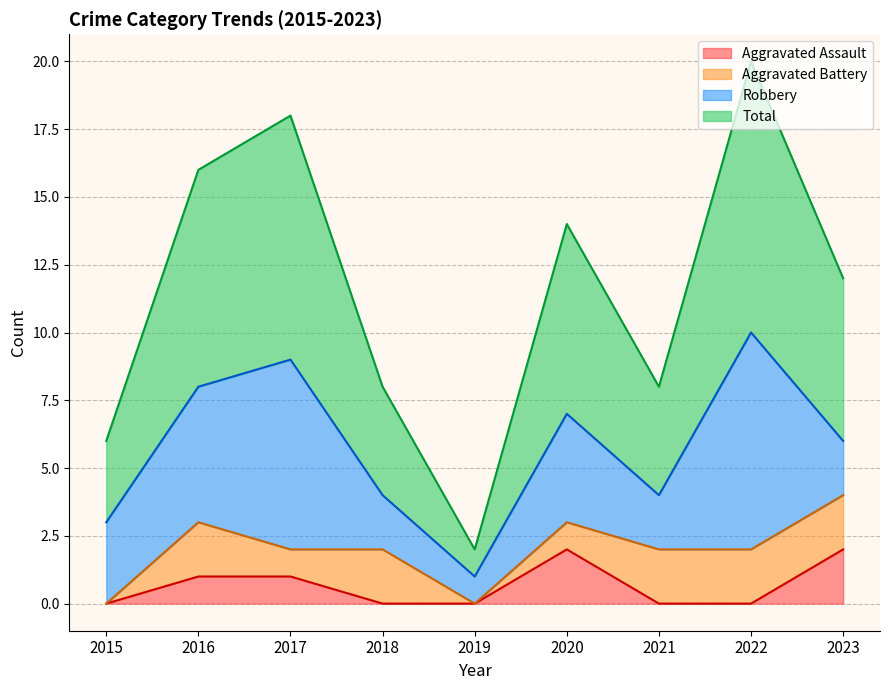

The value of Aggravated Assault at 2022 is -1. True or false?

False